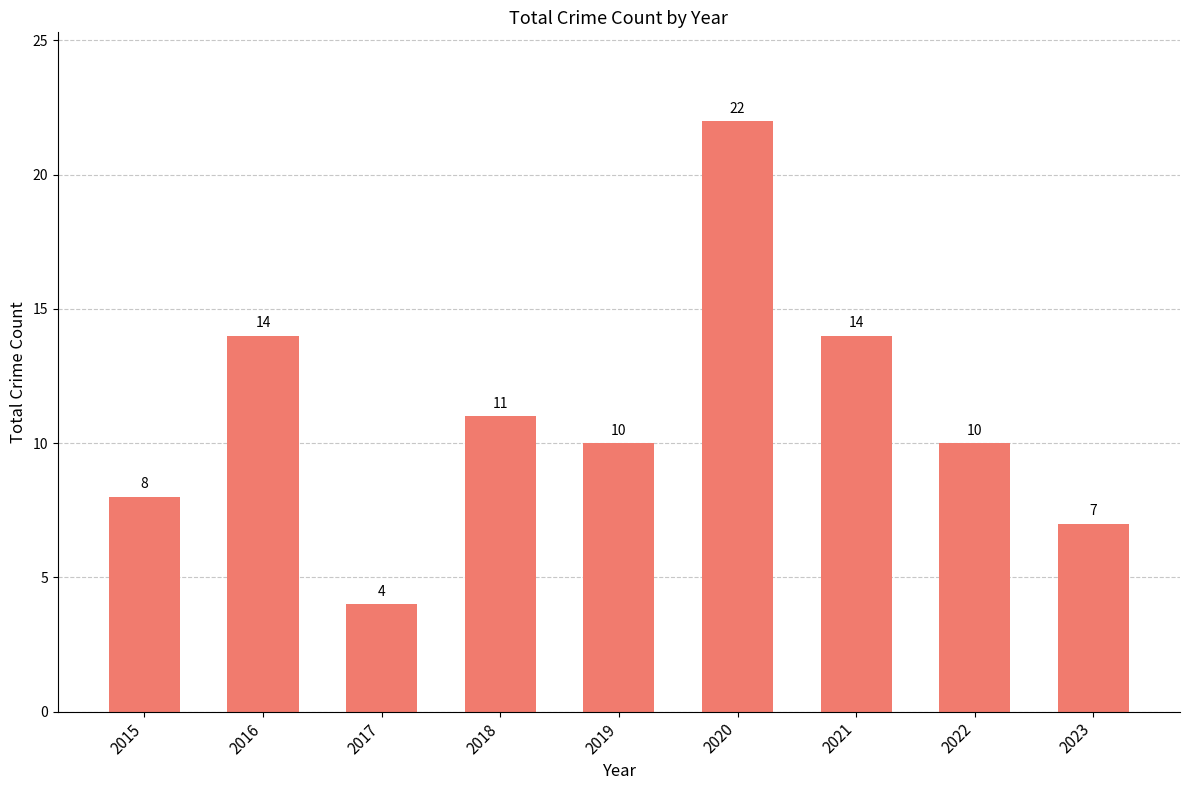

Reading left to right, what are all the values shown in this chart?

8	14	4	11	10	22	14	10	7